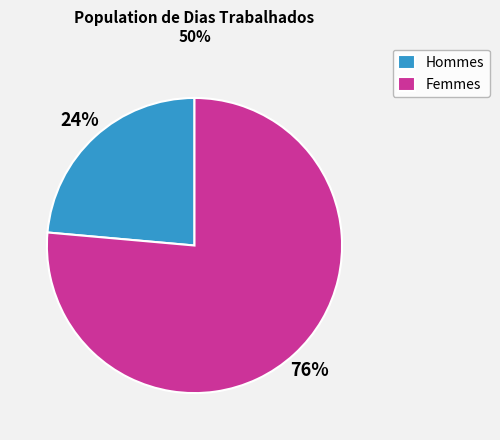

The Femmes slice represents 76% of the pie. True or false?

True